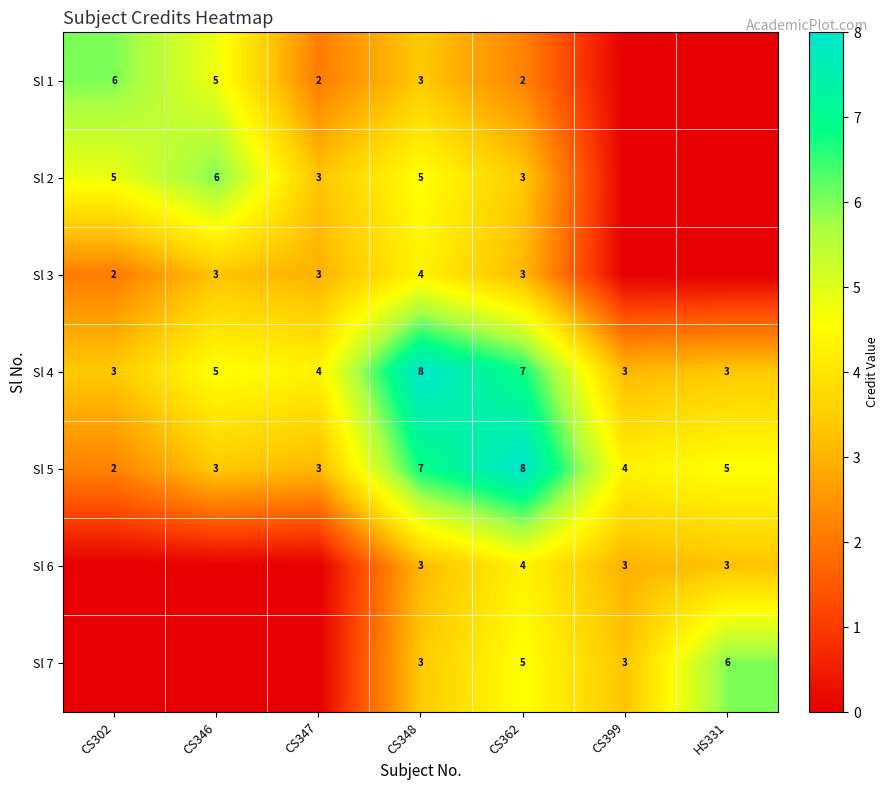

At which label is Sl 4 closest to 5?

CS346